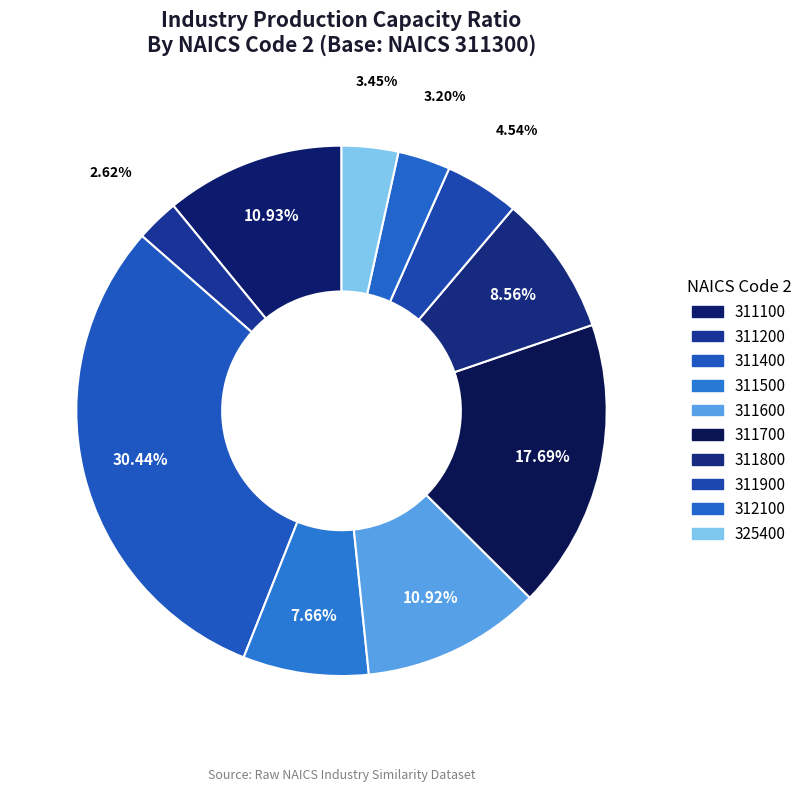

The 311900 slice represents 5% of the pie. True or false?

True